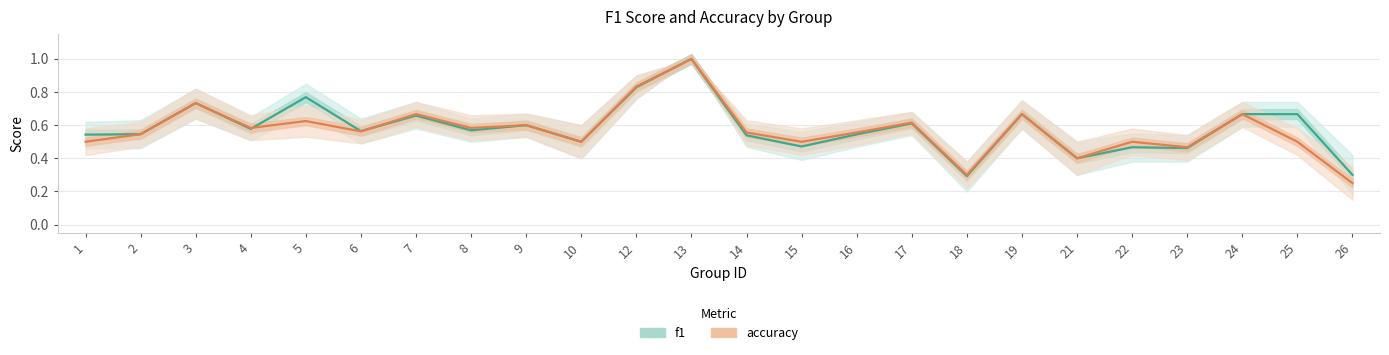

Reading left to right, transcribe all the data shown in this chart.

f1: 1=0.5	2=0.5	3=0.7	4=0.6	5=0.8	6=0.6	7=0.7	8=0.6	9=0.6	10=0.5	12=0.8	13=1.0	14=0.5	15=0.5	16=0.5	17=0.6	18=0.3	19=0.7	21=0.4	22=0.5	23=0.5	24=0.7	25=0.7	26=0.3
accuracy: 1=0.5	2=0.5	3=0.7	4=0.6	5=0.6	6=0.6	7=0.7	8=0.6	9=0.6	10=0.5	12=0.8	13=1.0	14=0.6	15=0.5	16=0.6	17=0.6	18=0.3	19=0.7	21=0.4	22=0.5	23=0.5	24=0.7	25=0.5	26=0.2